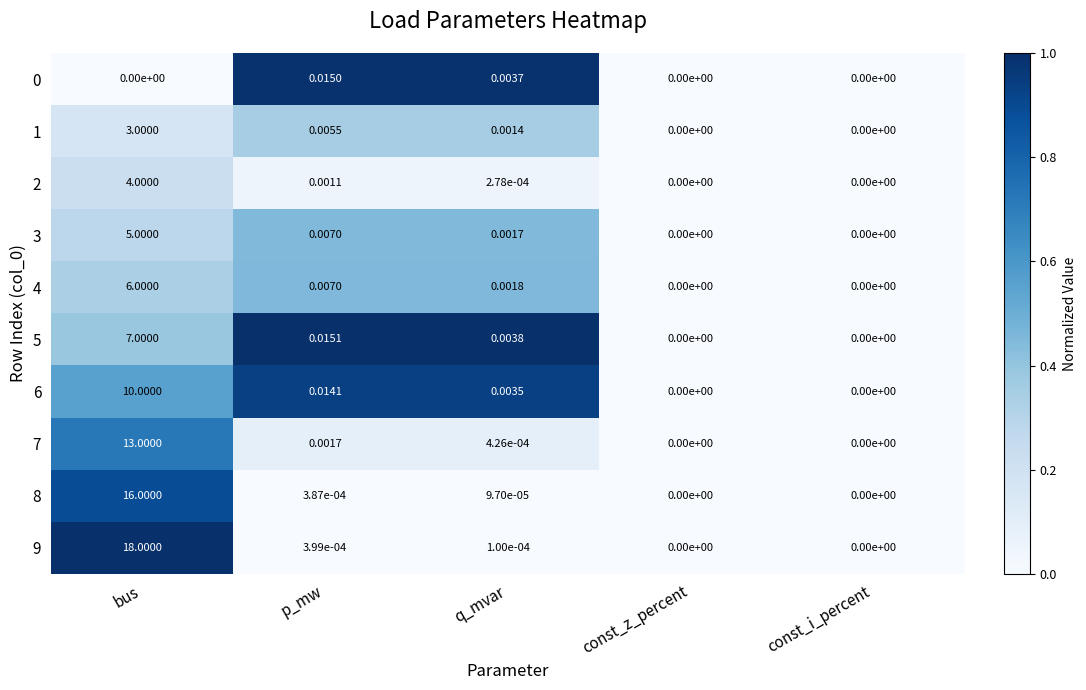

Is the value of 9 at p_mw greater than the value of 8 at const_i_percent?

Yes